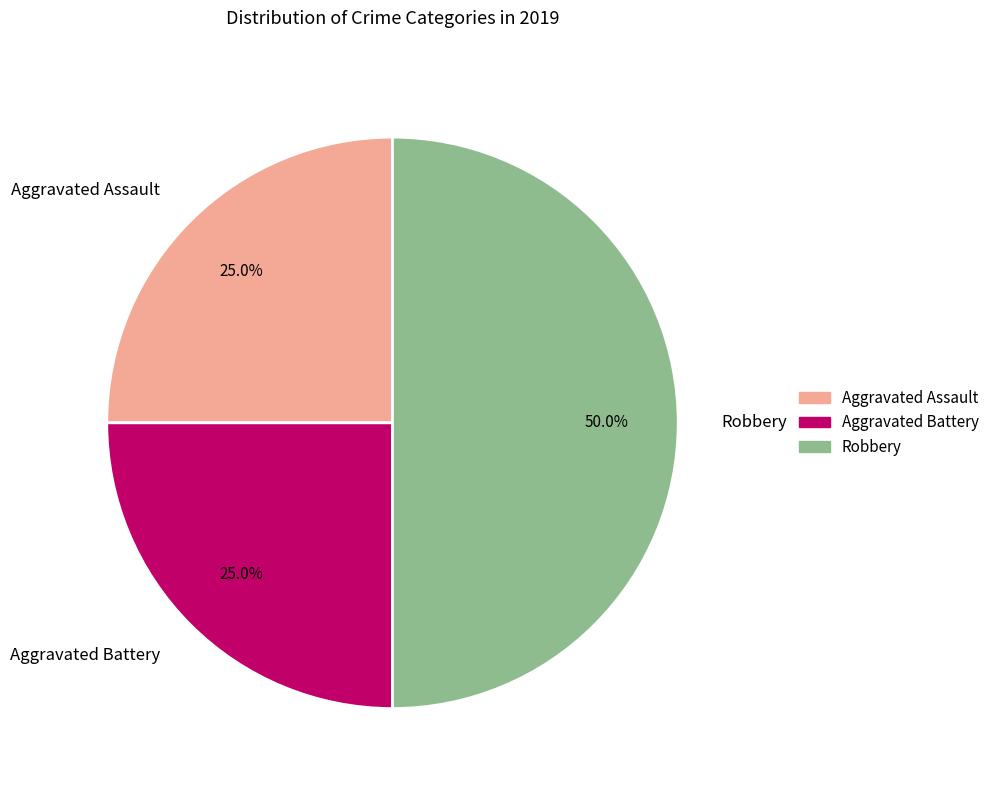

To the nearest percent, what is the average slice percentage?

33%